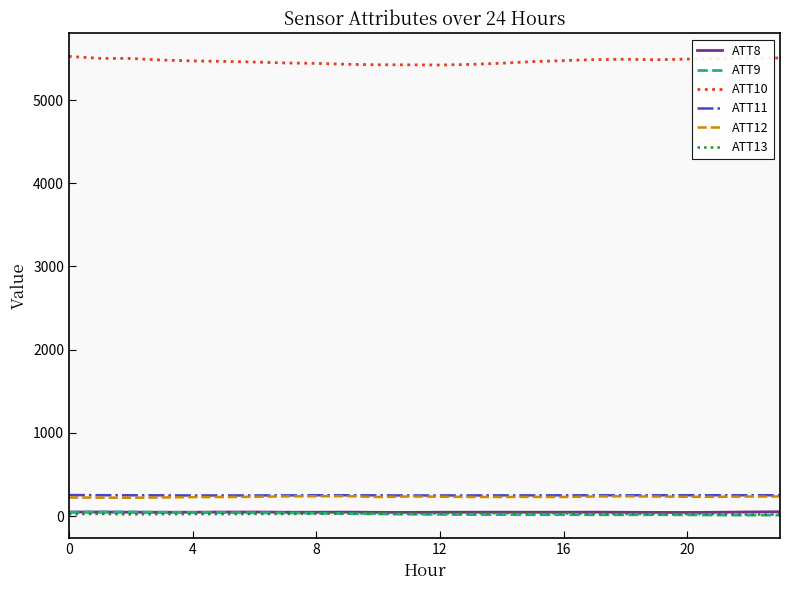

True or false: ATT12 and ATT10 intersect in this chart.

False